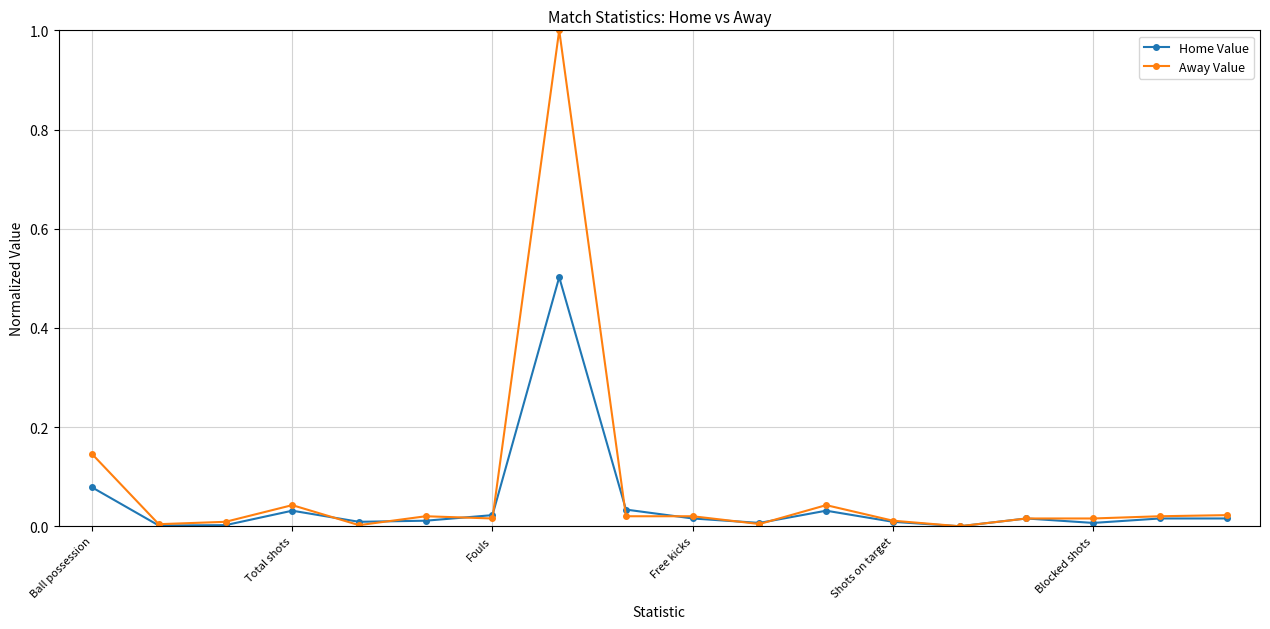

True or false: Away Value has more than 2 interior local peaks.

True